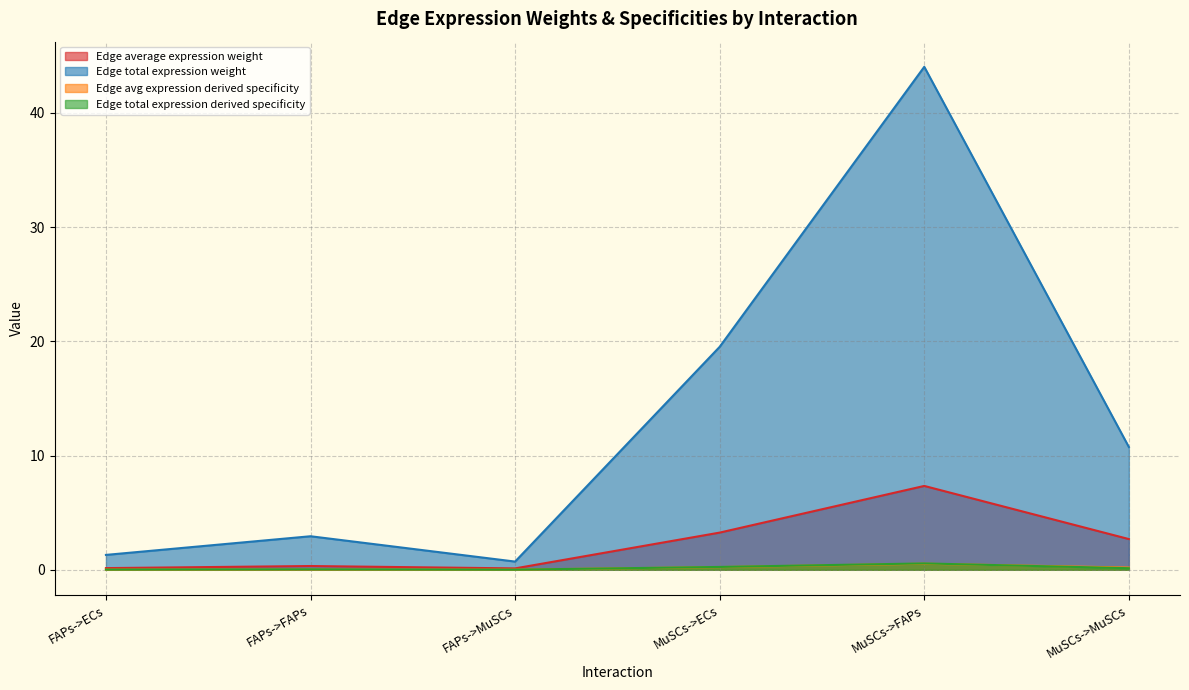

Reading right to left, transcribe all the data shown in this chart.

Edge average expression weight: 2.7	7.3	3.3	0.1	0.3	0.1
Edge total expression weight: 10.7	44.0	19.5	0.7	2.9	1.3
Edge avg expression derived specificity: 0.2	0.5	0.2	0.0	0.0	0.0
Edge total expression derived specificity: 0.1	0.6	0.2	0.0	0.0	0.0